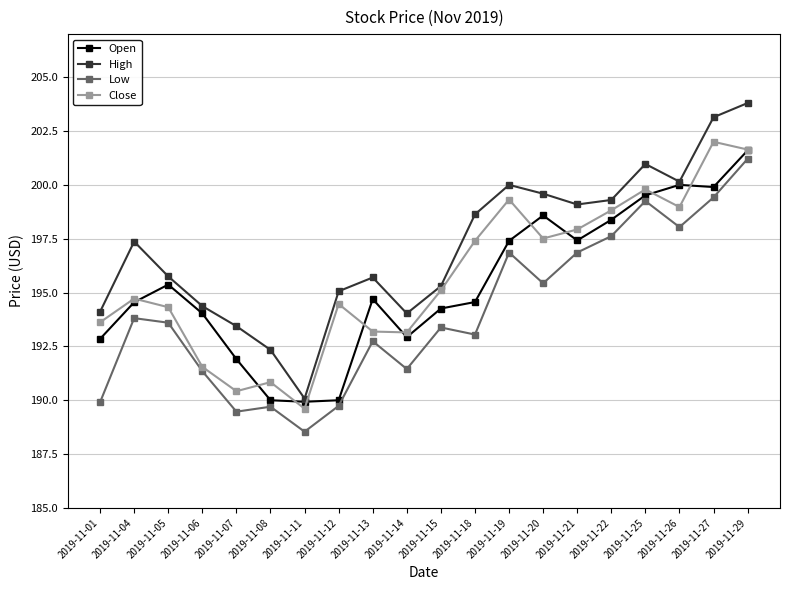

Which label corresponds to the smallest value in the chart?

2019-11-11